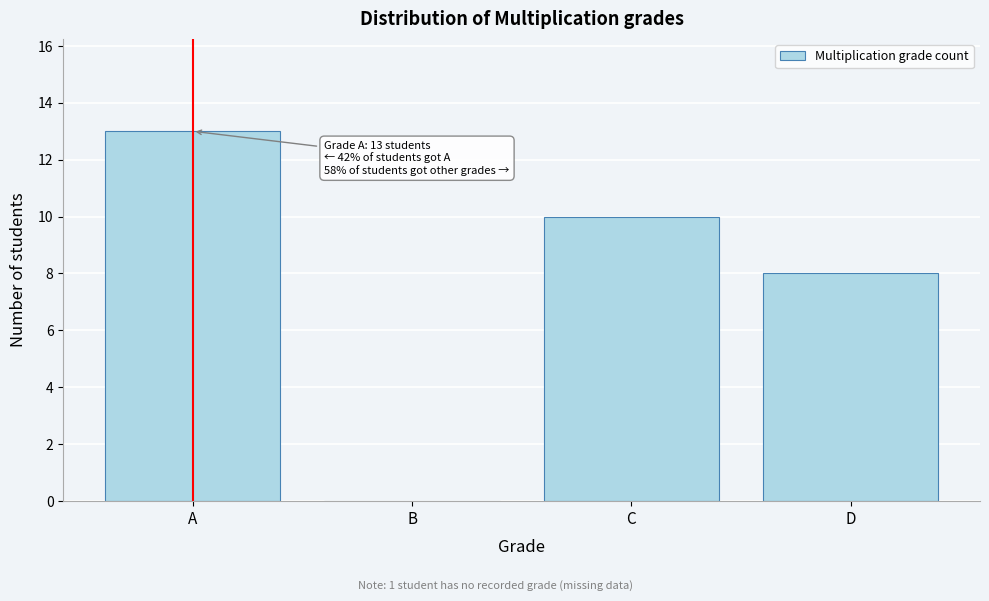

Reading left to right, extract all data points from this chart.

A=13	B=0	C=10	D=8